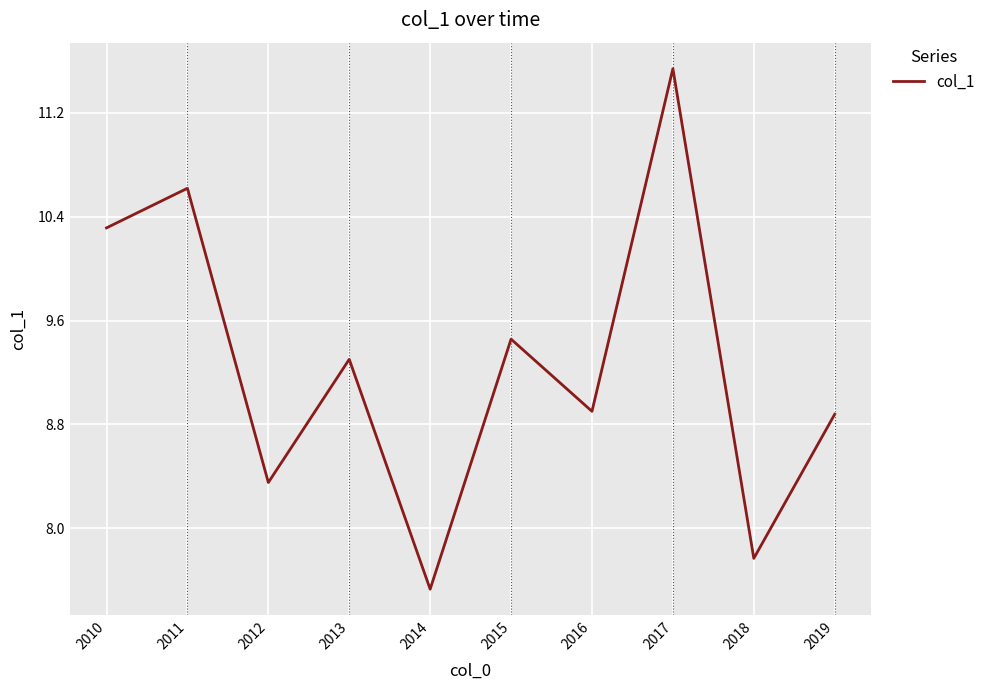

Does the chart display data point markers on the line(s)?

No